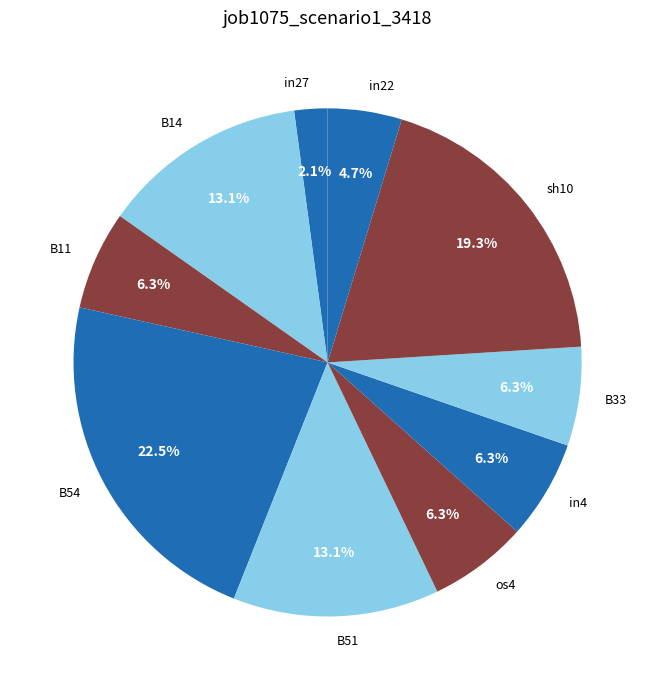

How many segments does this pie chart have?

10